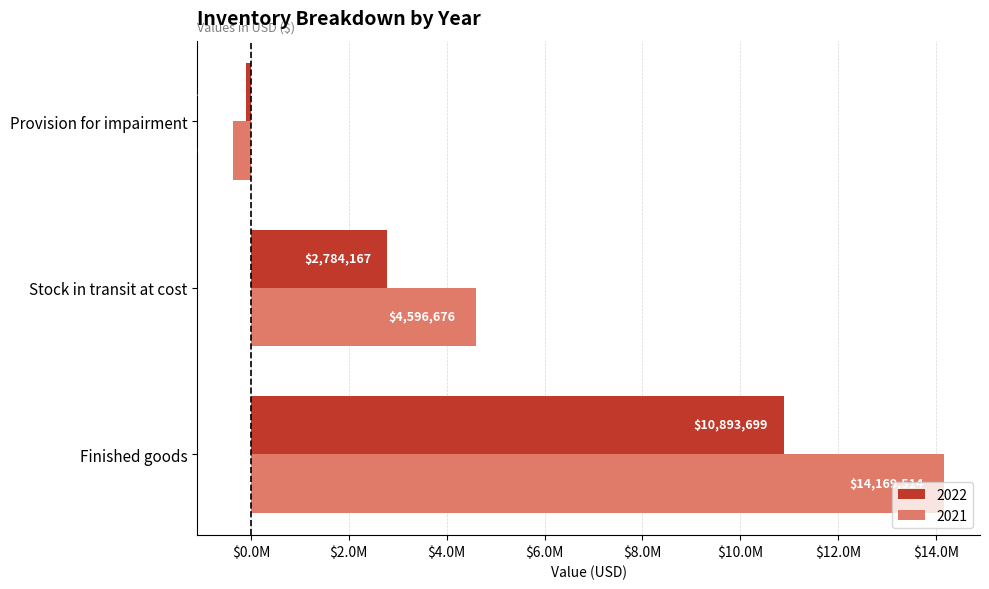

Is it true that 2022 equals -149697 at Provision for impairment?

False